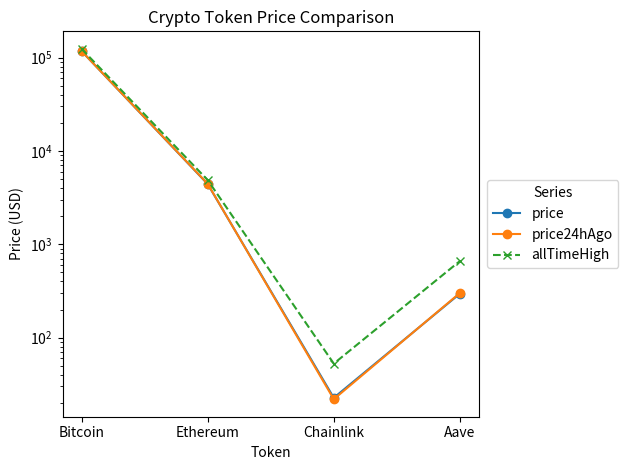

Reading left to right, extract all data points from this chart.

price: 117583.0	4420.9	22.7	296.3
price24hAgo: 117551.0	4447.8	21.9	301.1
allTimeHigh: 124128.0	4878.3	52.7	661.7